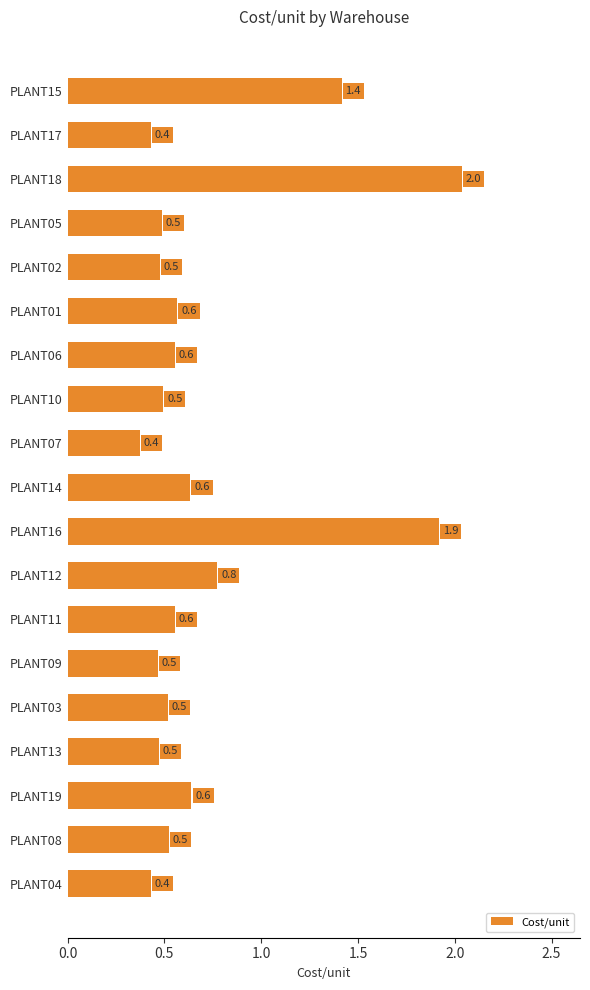

What position from the bottom is PLANT18?

17